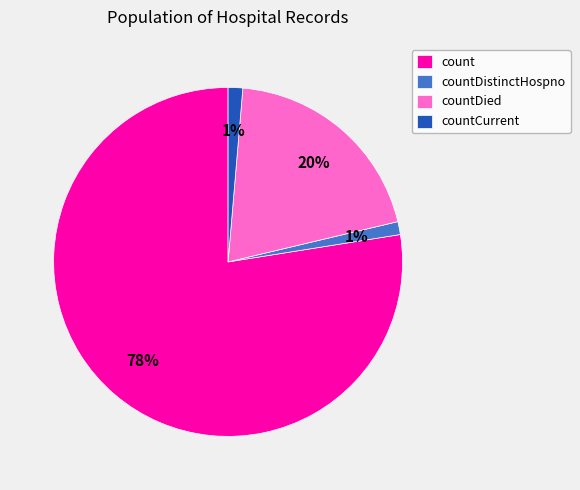

Combined, do count and countDied account for over 50%?

Yes